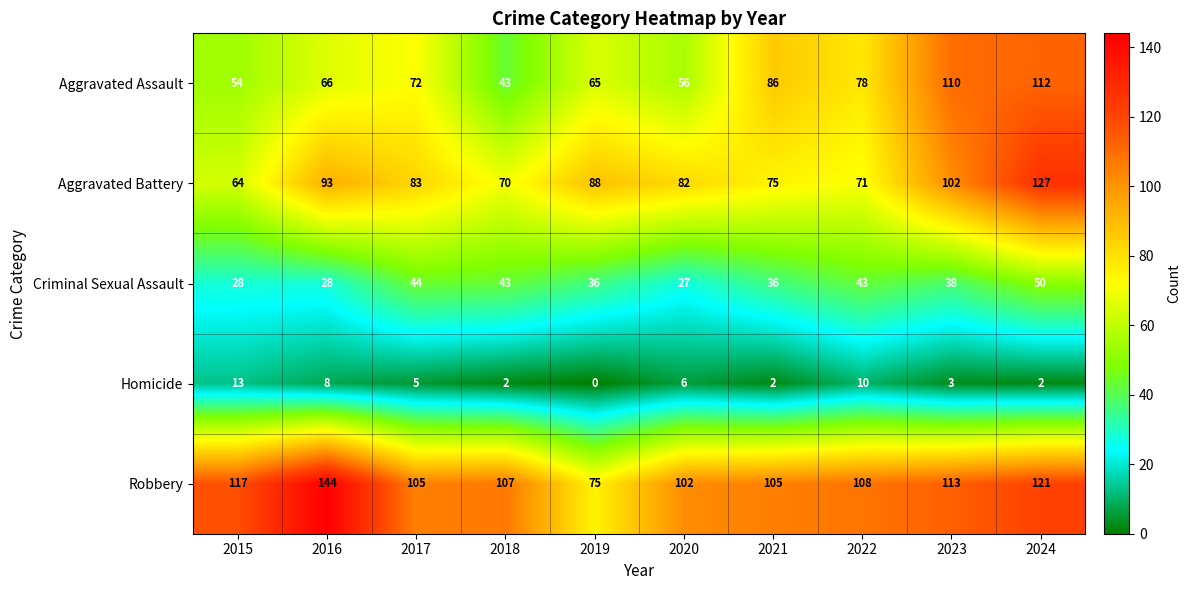

What is the spread (max minus min) of values at 2024?

125